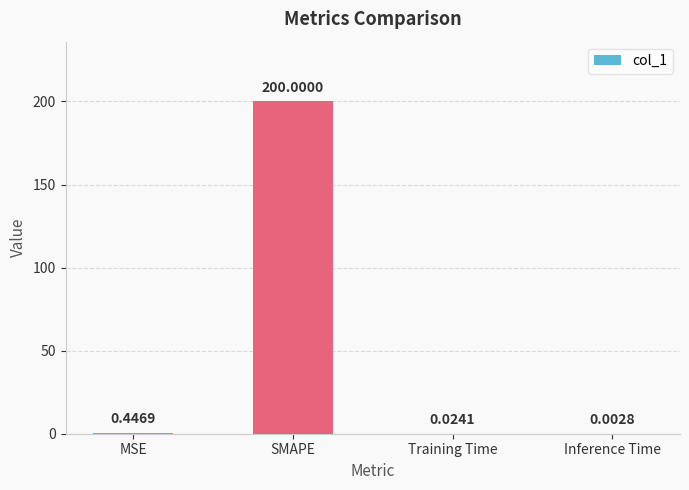

What is the sum of all values?

200.5